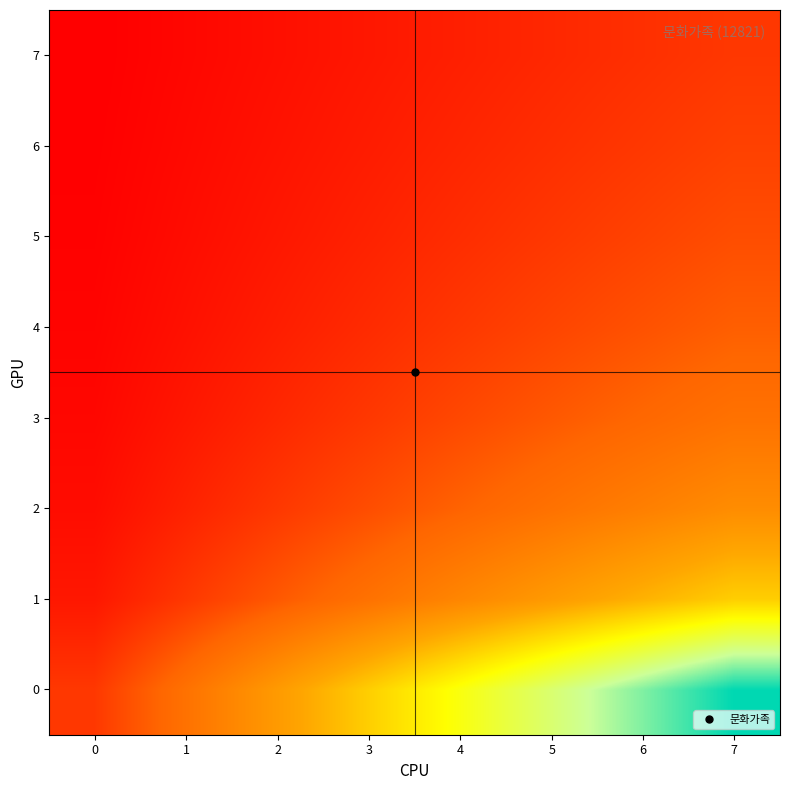

Reading left to right, extract all data points from this chart.

row_0: 1.0	2.0	3.0	4.0	5.0	6.0	7.0	8.0
row_1: 0.5	1.0	1.5	2.0	2.5	3.0	3.5	4.0
row_2: 0.3	0.7	1.0	1.3	1.7	2.0	2.3	2.7
row_3: 0.2	0.5	0.8	1.0	1.2	1.5	1.8	2.0
row_4: 0.2	0.4	0.6	0.8	1.0	1.2	1.4	1.6
row_5: 0.2	0.3	0.5	0.7	0.8	1.0	1.2	1.3
row_6: 0.1	0.3	0.4	0.6	0.7	0.9	1.0	1.1
row_7: 0.1	0.2	0.4	0.5	0.6	0.8	0.9	1.0